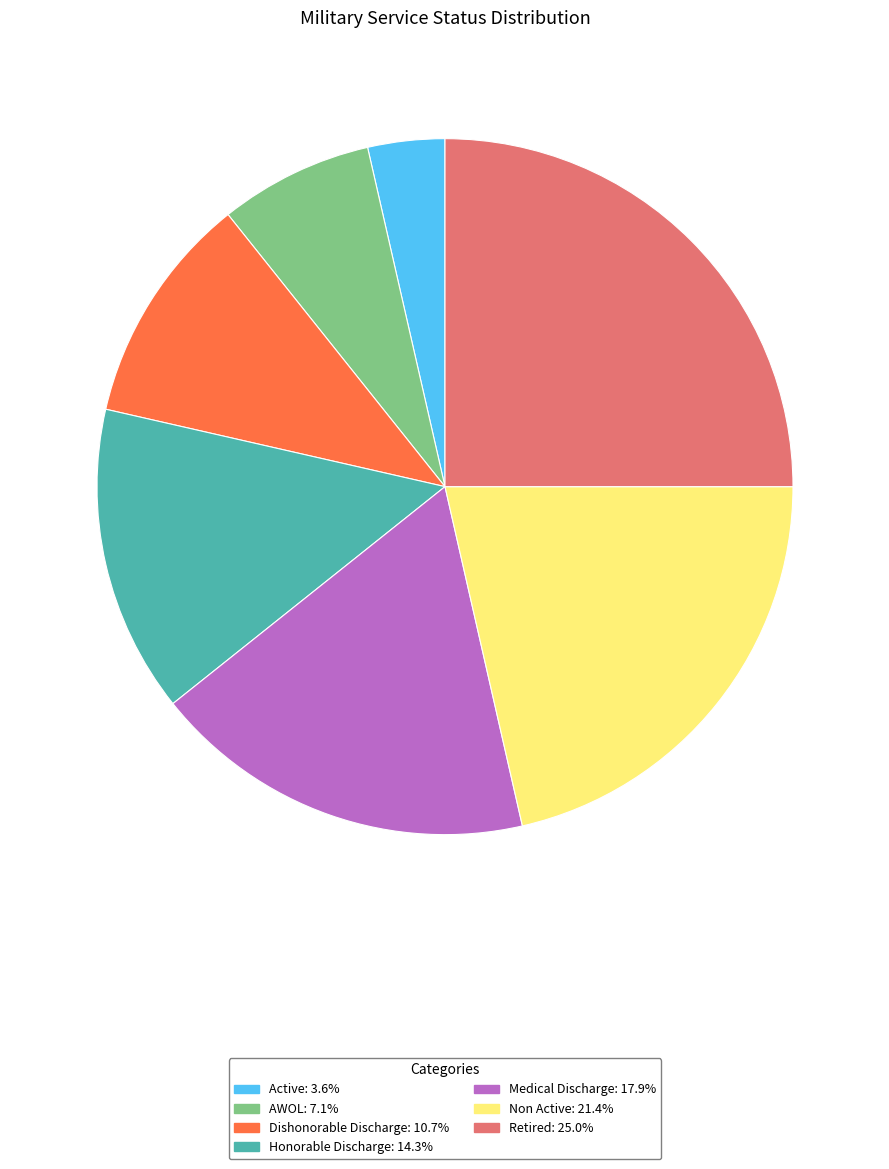

Which category has the smallest portion of the pie?

Active